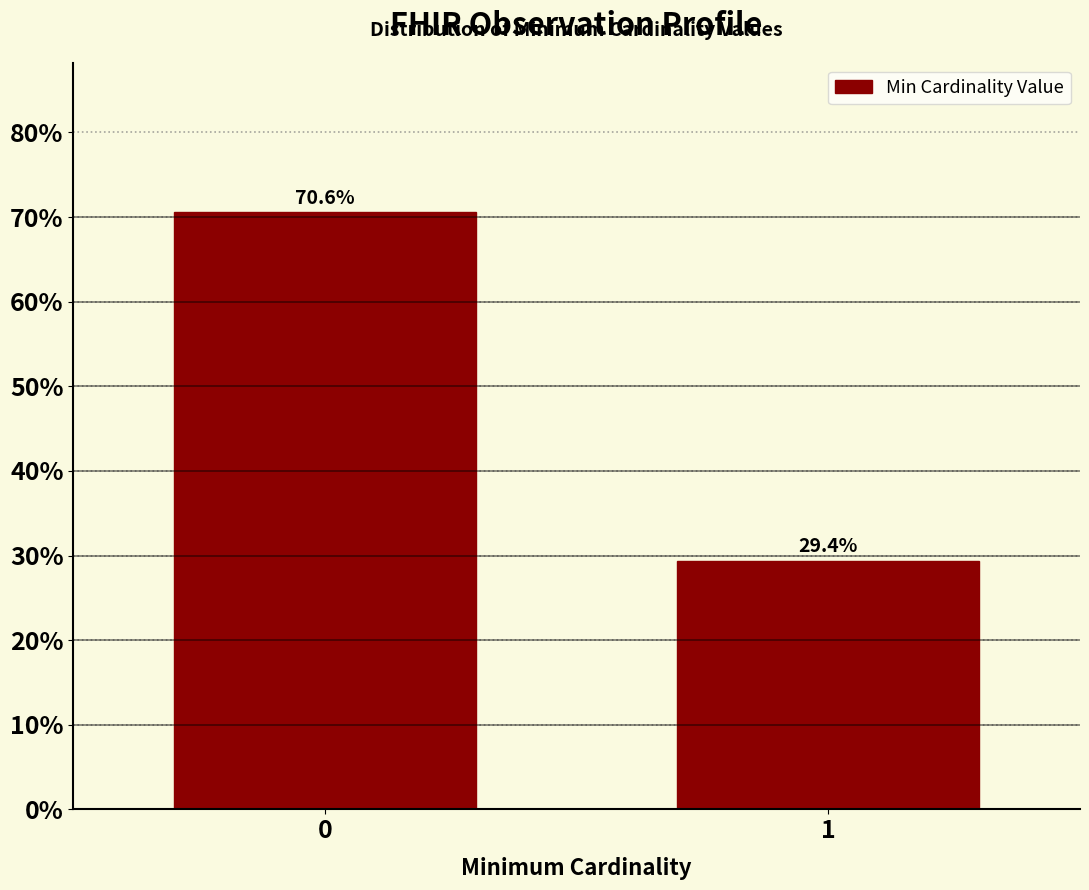

Reading left to right, list all the values displayed in this chart.

0=70.6	1=29.4